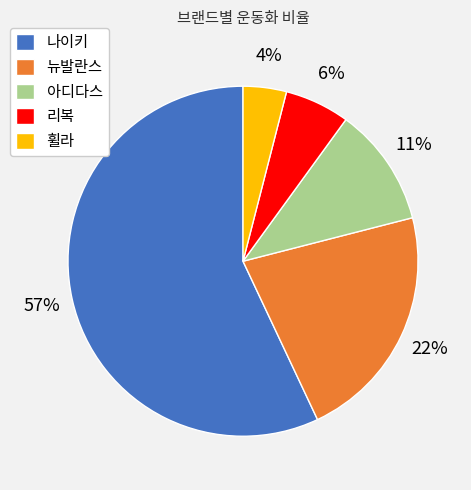

True or false: 휠라 accounts for 18% of the total.

False